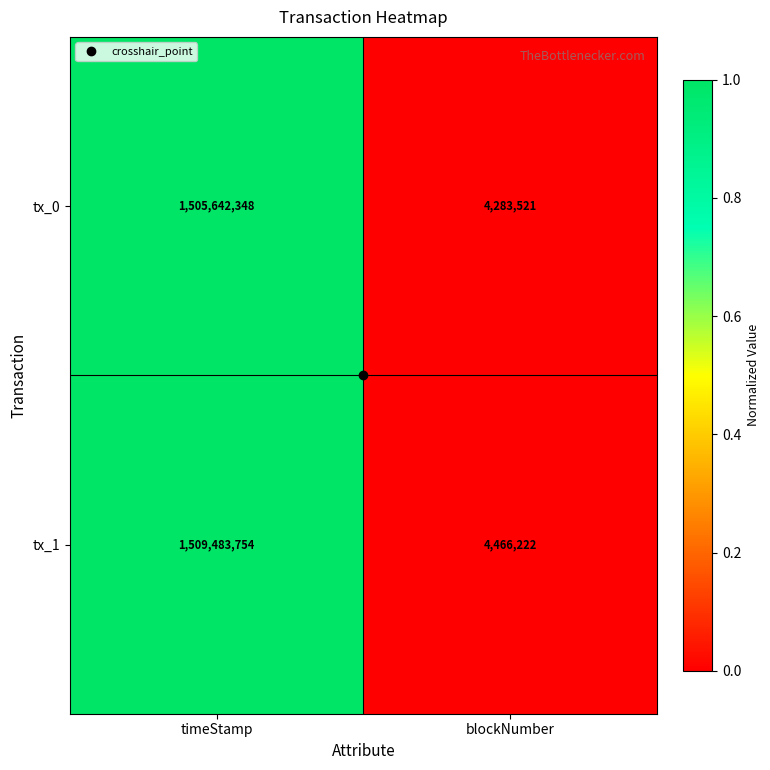

What is the sum of all tx_0 values?

1509925869